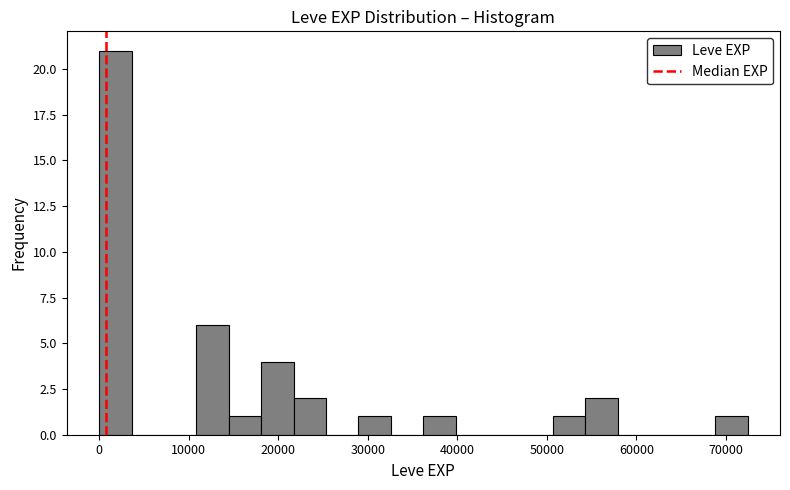

Read against the x-axis, roughly where is the centre of the tallest bar?

2000